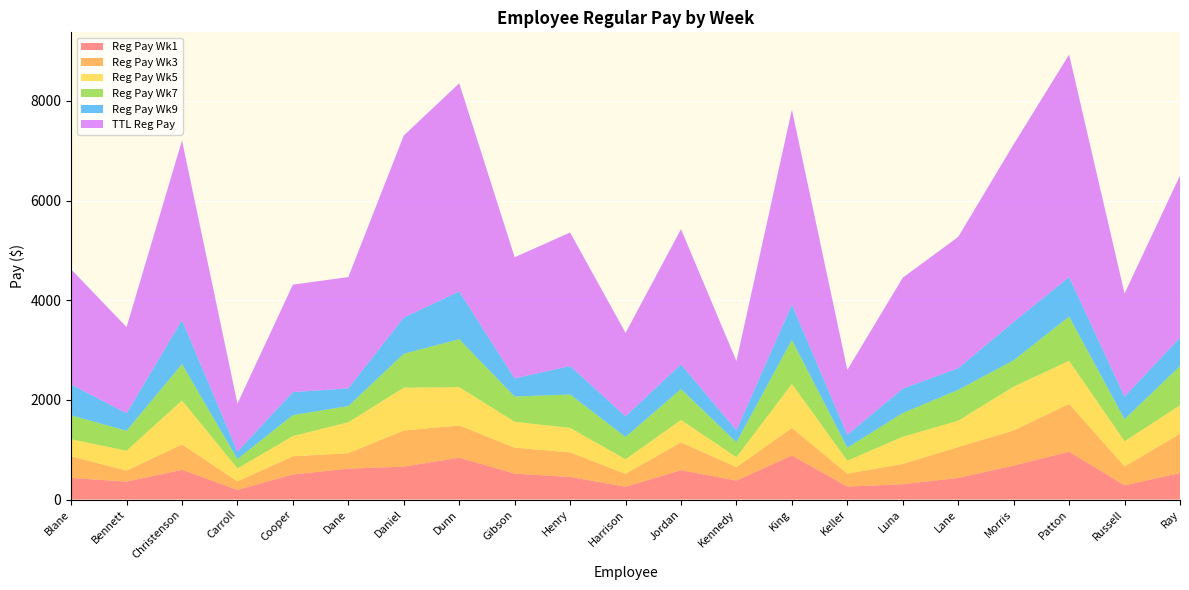

Reading left to right, what are all the values shown in this chart?

Reg Pay Wk1: 434.0	360.0	596.7	195.0	504.0	620.0	660.0	840.0	520.0	453.1	258.1	589.0	380.0	884.0	260.0	308.0	434.0	682.0	960.0	286.0	531.9
Reg Pay Wk3: 434.0	220.0	508.3	169.0	364.0	310.0	726.0	648.0	520.0	492.5	258.1	558.0	270.0	552.5	260.0	406.0	620.0	704.0	960.0	377.0	788.0
Reg Pay Wk5: 341.0	400.0	884.0	260.0	406.0	620.0	858.0	768.0	520.0	492.5	291.7	449.5	200.0	884.0	260.0	546.0	527.0	880.0	864.0	507.0	571.3
Reg Pay Wk7: 480.5	400.0	729.3	188.5	420.0	325.5	682.0	960.0	507.0	669.8	448.8	620.0	300.0	884.0	260.0	476.0	620.0	528.0	888.0	442.0	788.0
Reg Pay Wk9: 620.0	350.0	884.0	149.5	462.0	356.5	726.0	960.0	364.0	571.3	415.1	496.0	240.0	707.2	260.0	490.0	434.0	770.0	792.0	455.0	571.3
TTL Reg Pay: 2309.5	1730.0	3602.3	962.0	2156.0	2232.0	3652.0	4176.0	2431.0	2679.2	1671.8	2712.5	1390.0	3911.7	1300.0	2226.0	2635.0	3564.0	4464.0	2067.0	3250.5